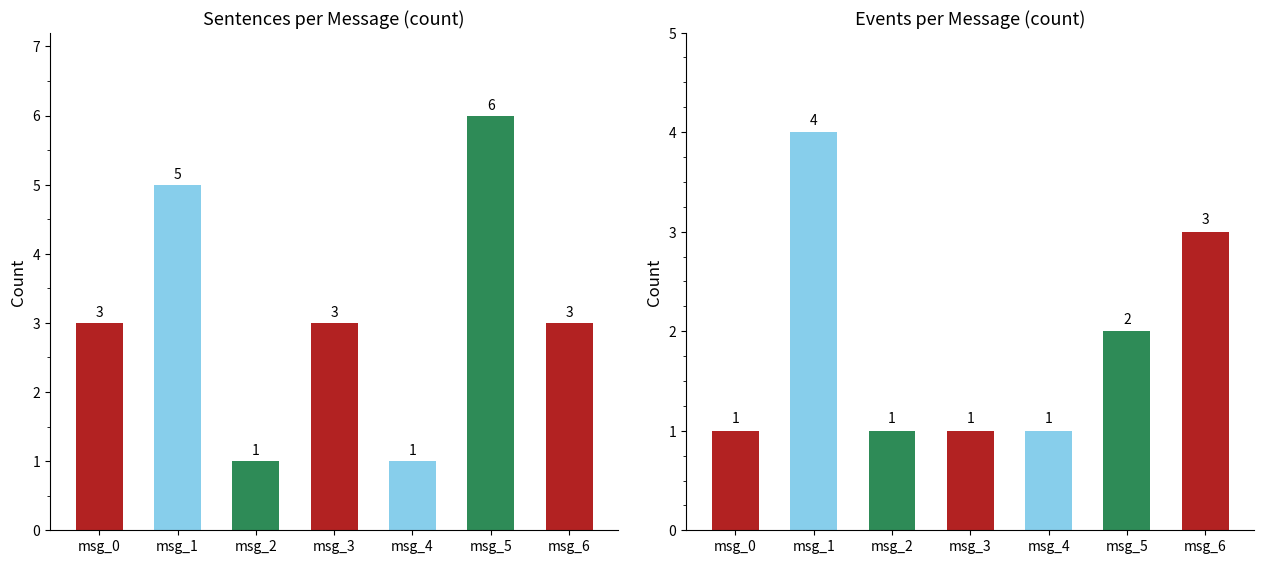

Between msg_2 and msg_3, which is larger?

msg_3